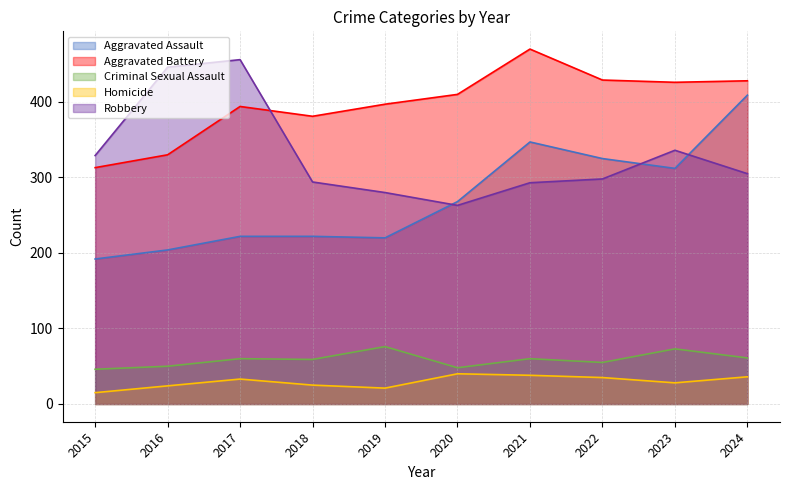

Read the Criminal Sexual Assault value at 2018, to the nearest 10.

60